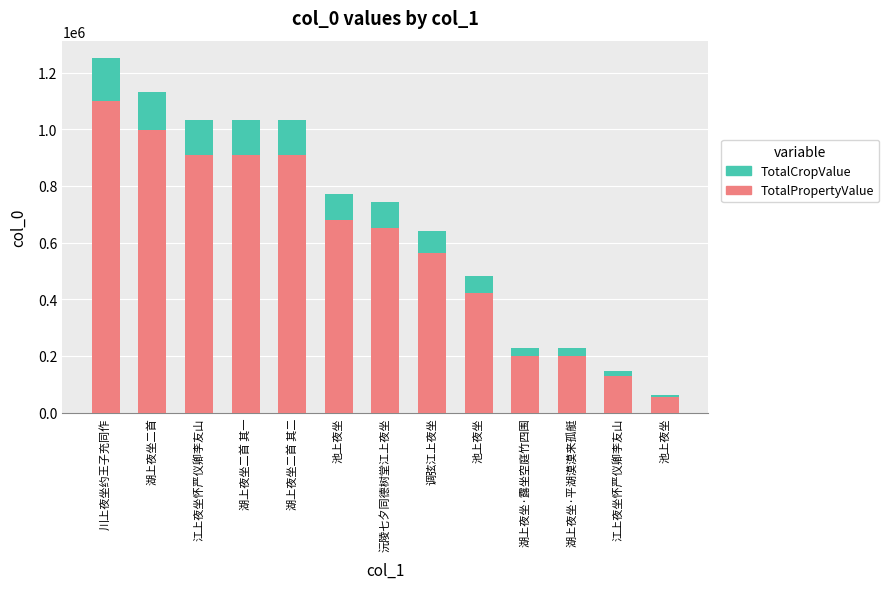

Are the bars horizontal?

No